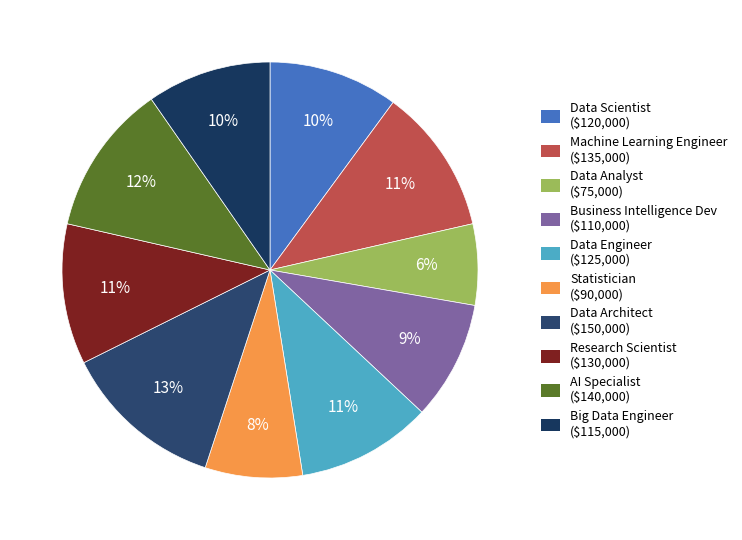

Which slice is the smallest?

Data Analyst